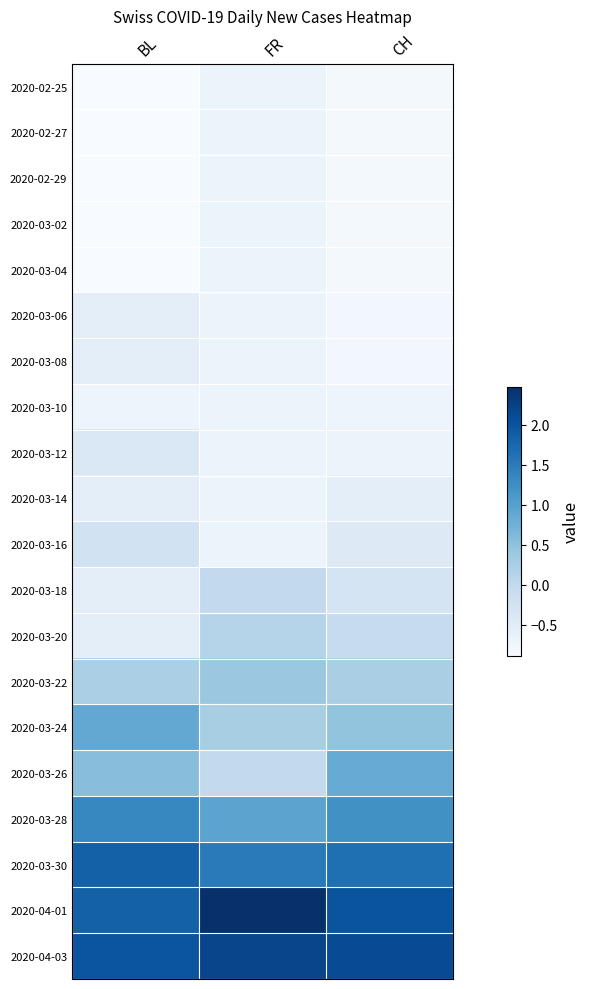

Reading left to right, list all the values displayed in this chart.

2020-02-25: BL=-0.9	FR=-0.7	CH=-0.8
2020-02-27: BL=-0.9	FR=-0.7	CH=-0.8
2020-02-29: BL=-0.9	FR=-0.7	CH=-0.8
2020-03-02: BL=-0.9	FR=-0.7	CH=-0.8
2020-03-04: BL=-0.9	FR=-0.7	CH=-0.8
2020-03-06: BL=-0.6	FR=-0.7	CH=-0.8
2020-03-08: BL=-0.6	FR=-0.7	CH=-0.8
2020-03-10: BL=-0.7	FR=-0.7	CH=-0.7
2020-03-12: BL=-0.4	FR=-0.7	CH=-0.7
2020-03-14: BL=-0.6	FR=-0.7	CH=-0.6
2020-03-16: BL=-0.2	FR=-0.7	CH=-0.4
2020-03-18: BL=-0.6	FR=-0.0	CH=-0.3
2020-03-20: BL=-0.6	FR=0.1	CH=-0.1
2020-03-22: BL=0.2	FR=0.4	CH=0.2
2020-03-24: BL=0.9	FR=0.3	CH=0.5
2020-03-26: BL=0.6	FR=-0.0	CH=0.8
2020-03-28: BL=1.4	FR=1.0	CH=1.2
2020-03-30: BL=1.8	FR=1.5	CH=1.6
2020-04-01: BL=1.8	FR=2.5	CH=2.0
2020-04-03: BL=2.0	FR=2.2	CH=2.1